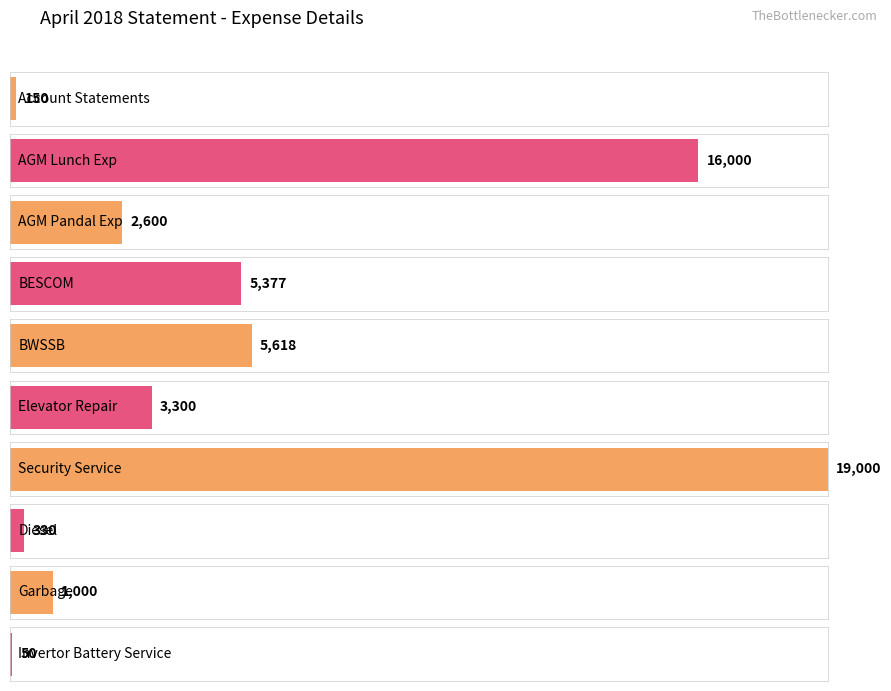

Read the value at Invertor Battery Service, to the nearest 50.

50